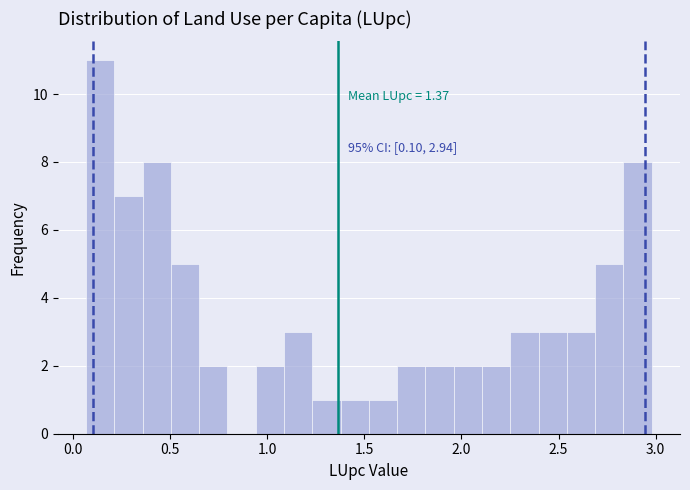

Around what value on the x-axis is the tallest bar? Give the approximate position of its centre, as read against the axis.

0.15